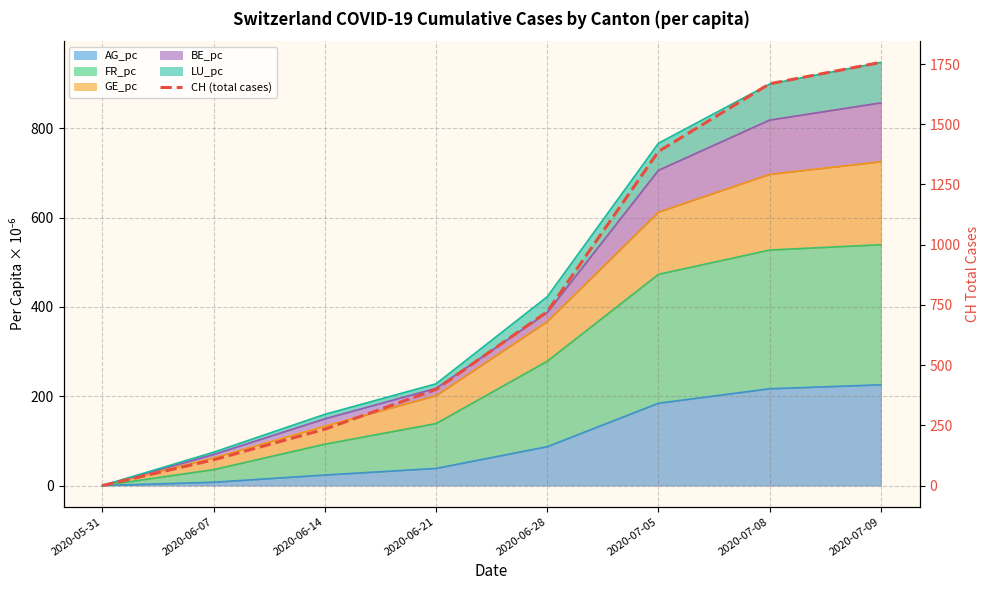

Which has a higher value, 2020-07-09 or 2020-05-31?

2020-07-09